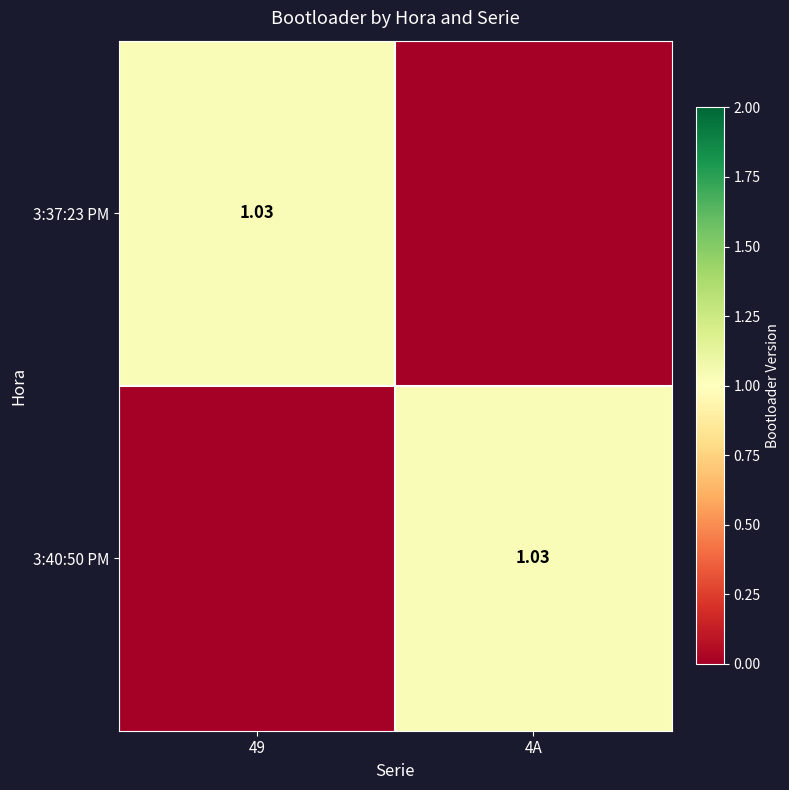

At which category is the sum across all series the highest?

49